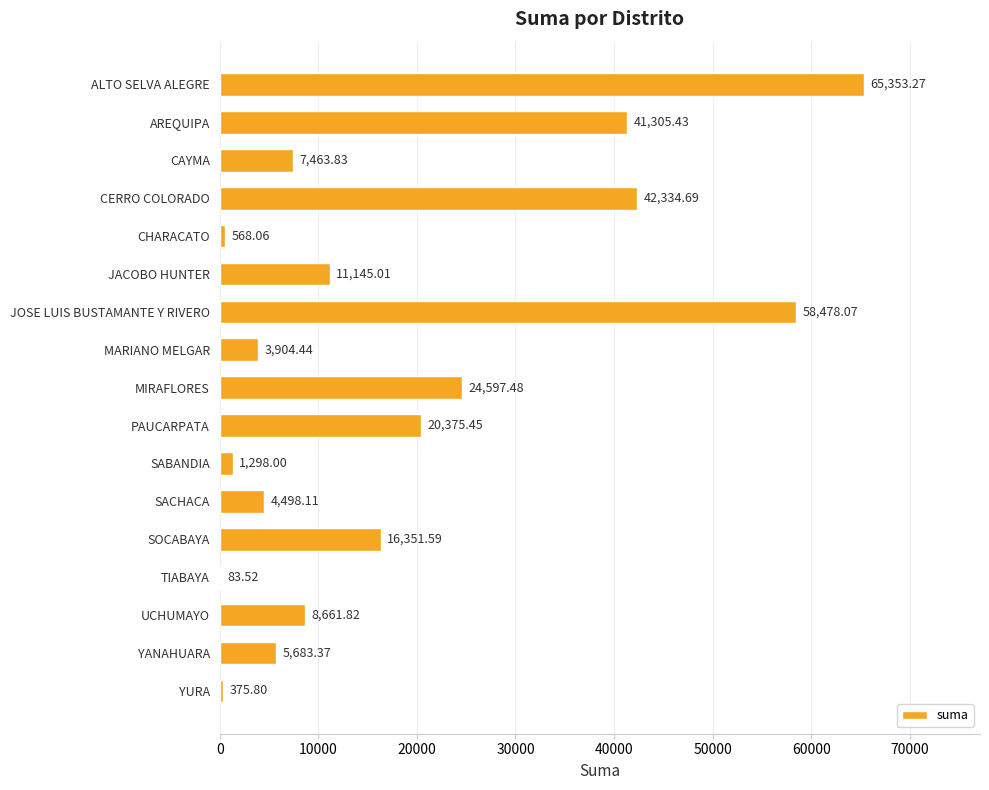

What is the change in value from SABANDIA to SOCABAYA?

+15053.6